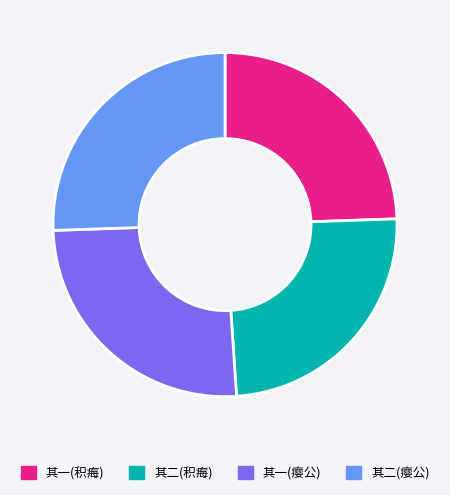

Does any single category account for the majority?

No